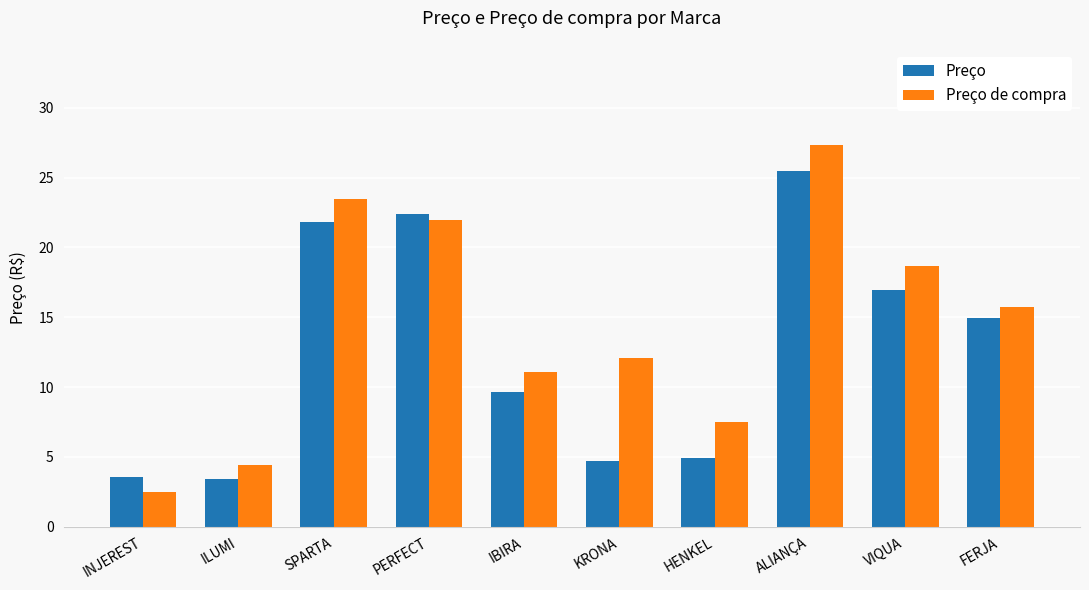

At which category does the chart reach its minimum across all series?

INJEREST